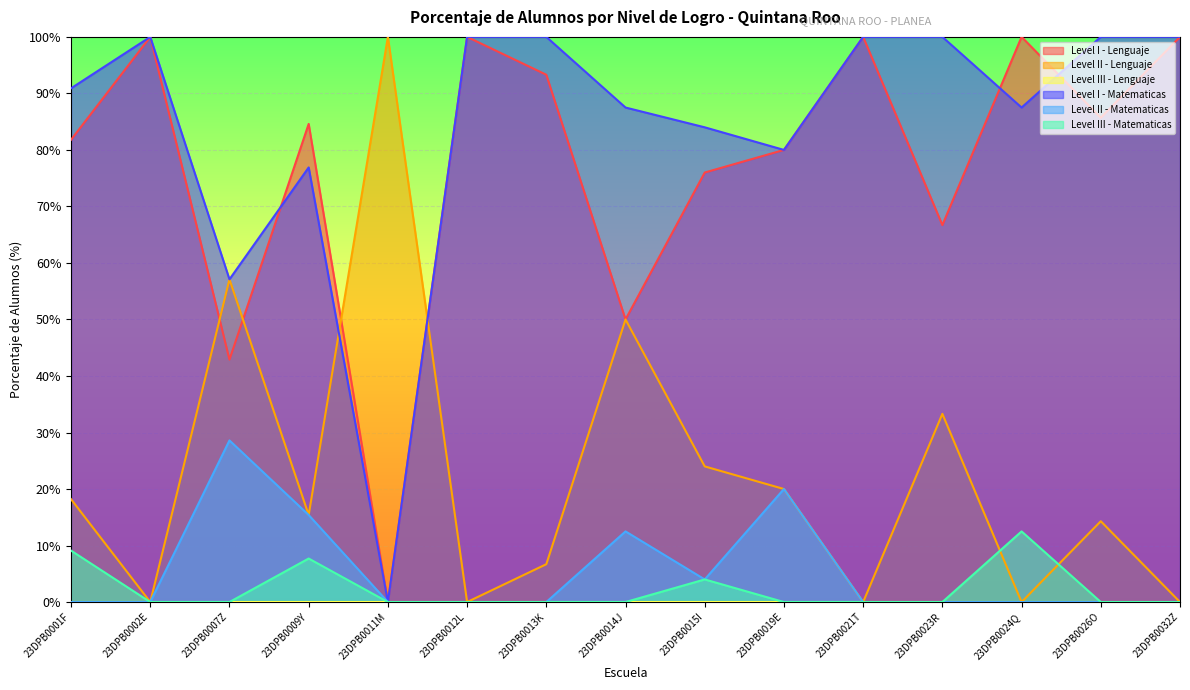

Is it true that Level III - Matematicas equals 4.4 at 23DPB0013K?

False